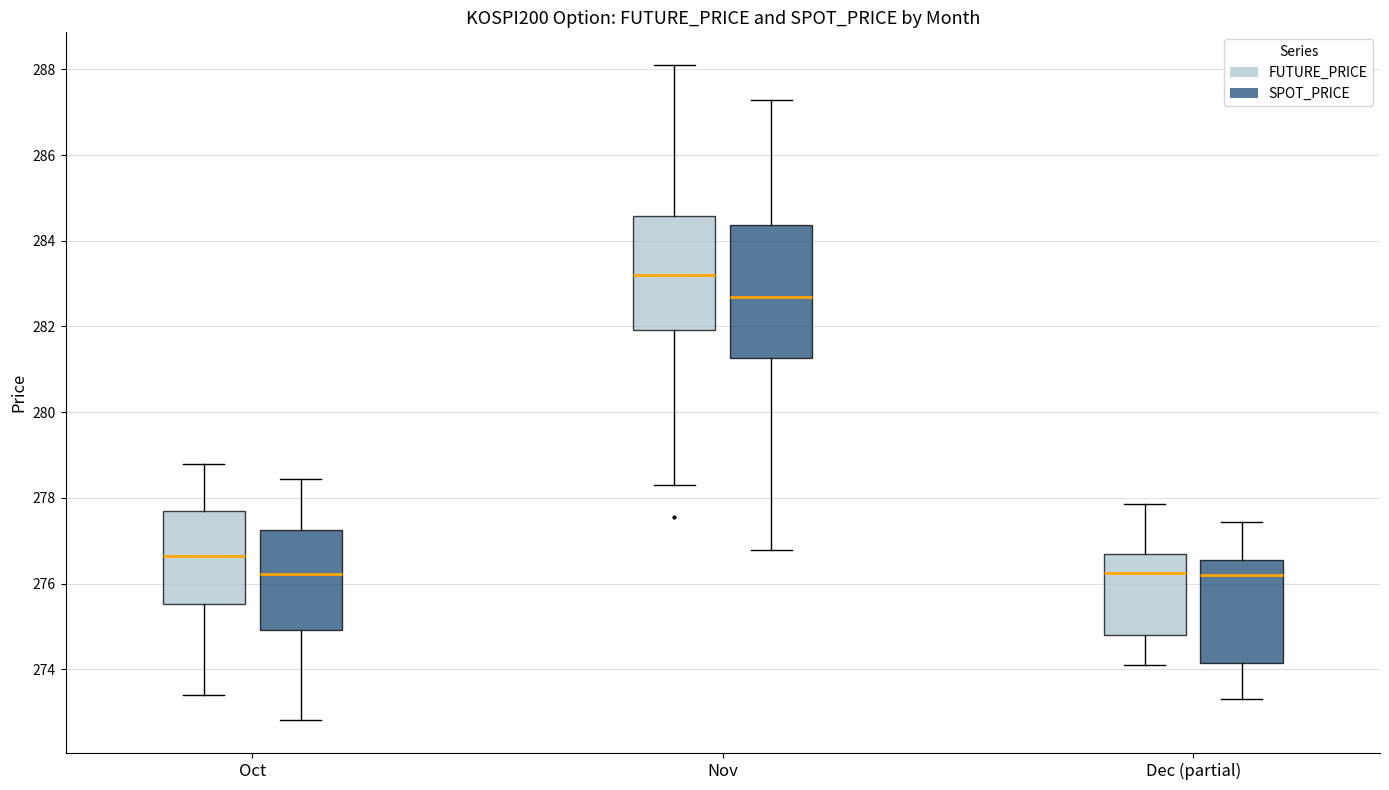

Reading left to right, read every box against the y-axis: the position of its median line, the range the box covers, and the ends of its whiskers. The values are not printed on the chart, so give them approximately, as read against the axis.

Oct (FUTURE_PRICE): median 276.6, box 275.6 to 277.8, whiskers 273.4 to 278.8
Oct (SPOT_PRICE): median 276.2, box 275.0 to 277.2, whiskers 272.8 to 278.4
Nov (FUTURE_PRICE): median 283.2, box 282.0 to 284.6, whiskers 278.4 to 288.2
Nov (SPOT_PRICE): median 282.6, box 281.2 to 284.4, whiskers 276.8 to 287.2
Dec (partial) (FUTURE_PRICE): median 276.2, box 274.8 to 276.8, whiskers 274.2 to 277.8
Dec (partial) (SPOT_PRICE): median 276.2, box 274.2 to 276.6, whiskers 273.4 to 277.4